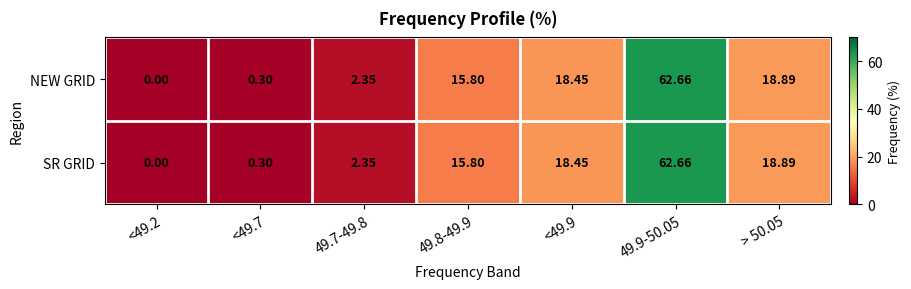

Is the value of SR GRID at 49.7-49.8 greater than the value of NEW GRID at 49.9-50.05?

No